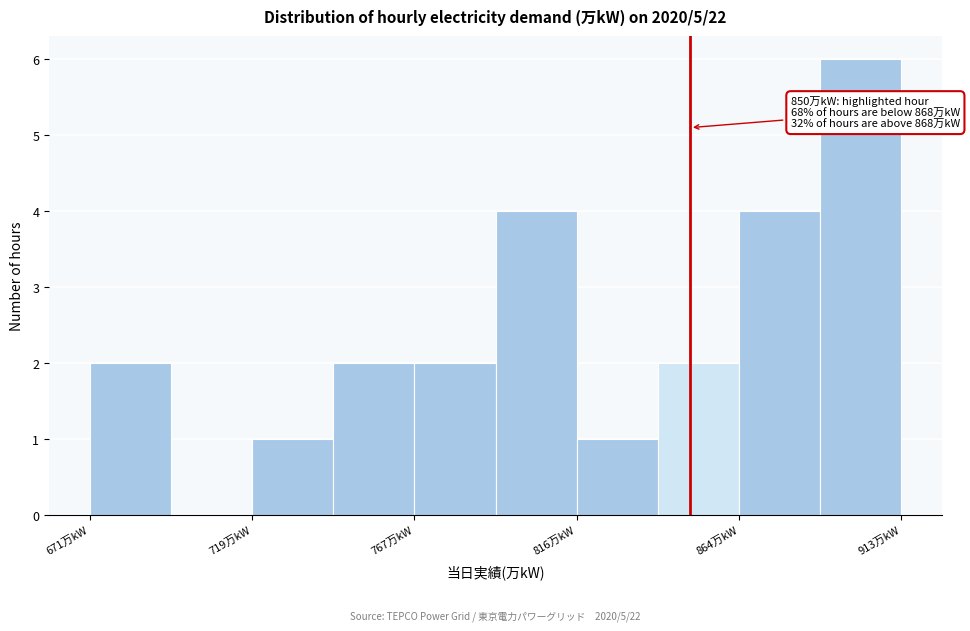

Which range on the x-axis has the tallest bar?

890 to 915